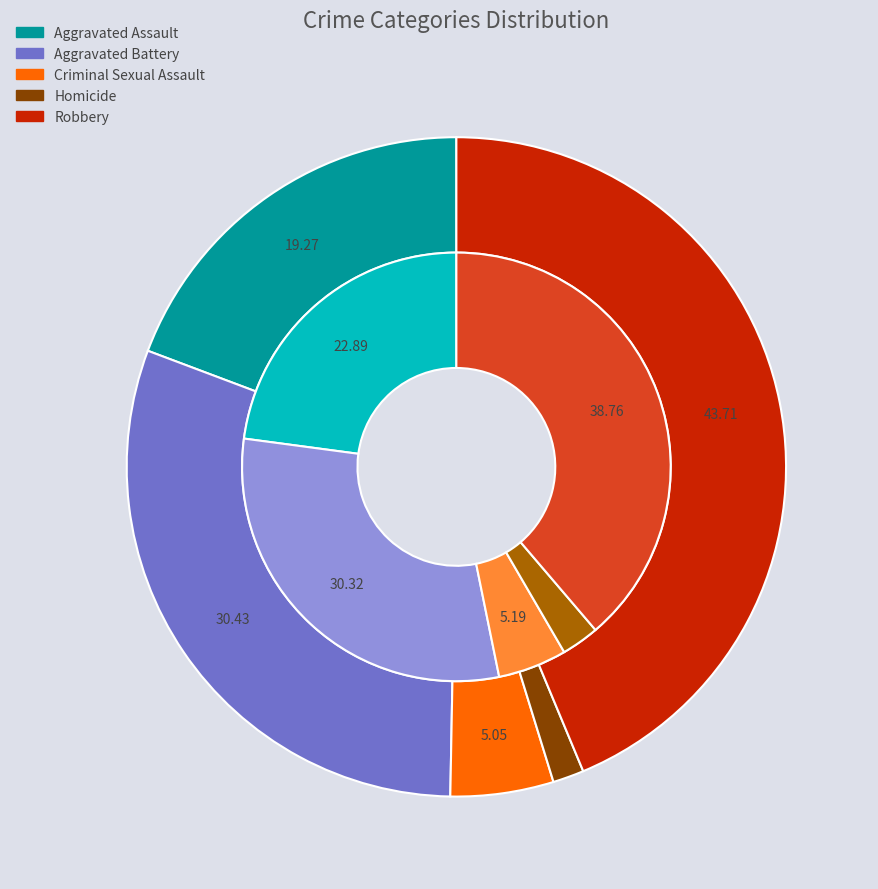

Count the number of slices in the pie.

5